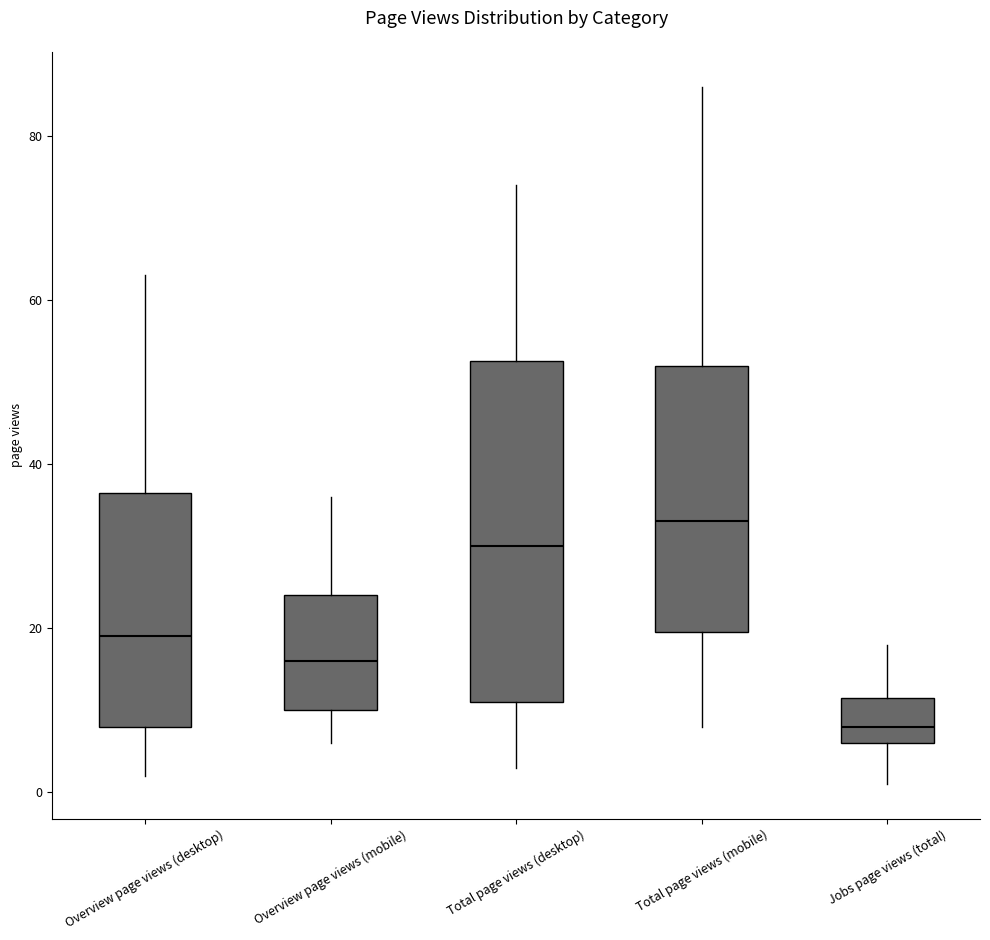

Where is the upper edge of the box for Total page views (desktop) on the y-axis? The values are not printed on the chart, so give them approximately, as read against the axis.

52